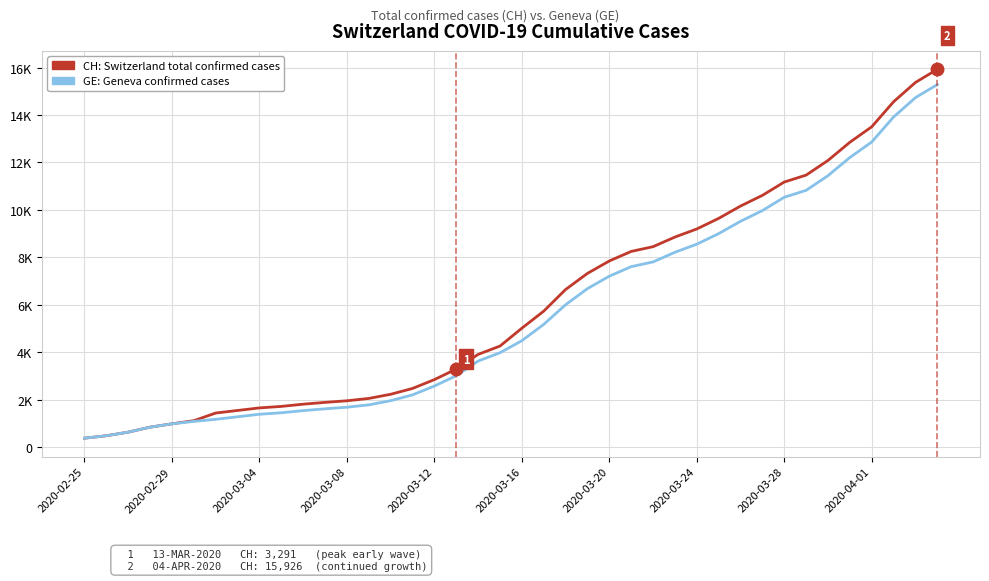

At how many categories does at least one series exceed 13364?

4